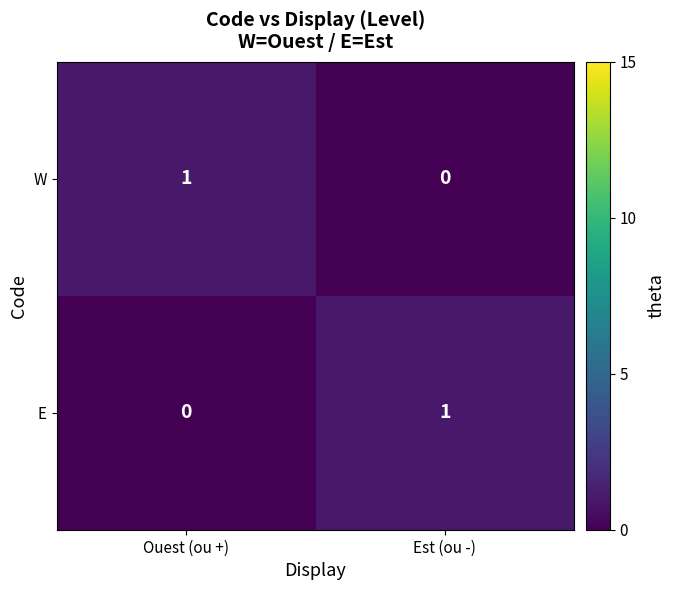

Reading right to left, transcribe all the data shown in this chart.

W: 0	1
E: 1	0